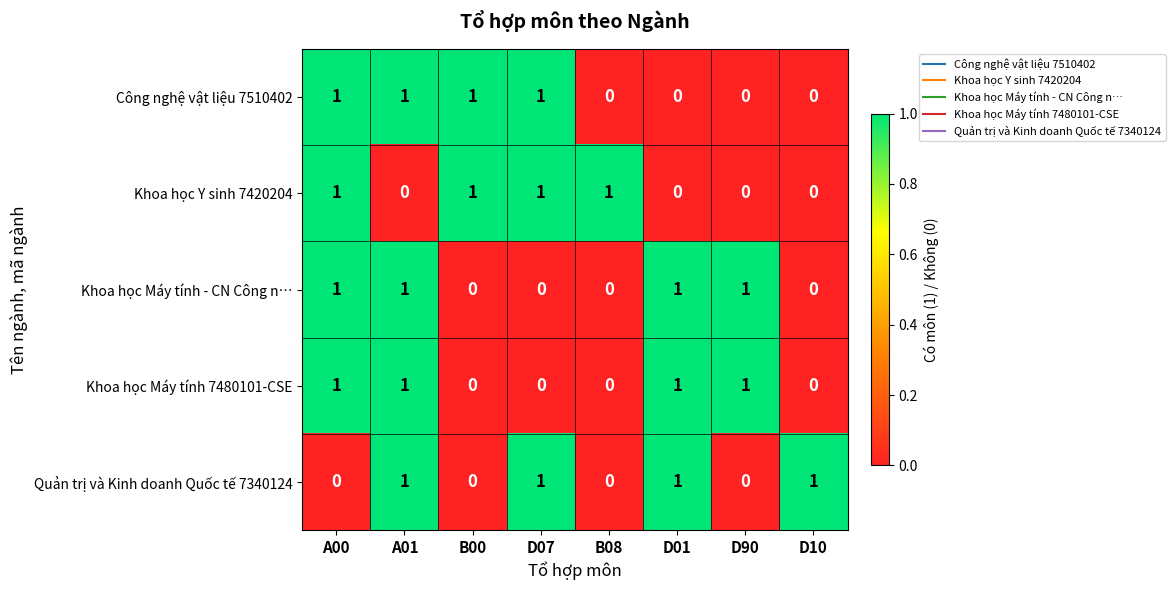

What is the sum of all Khoa học Máy tính - CN Công n… values?

4